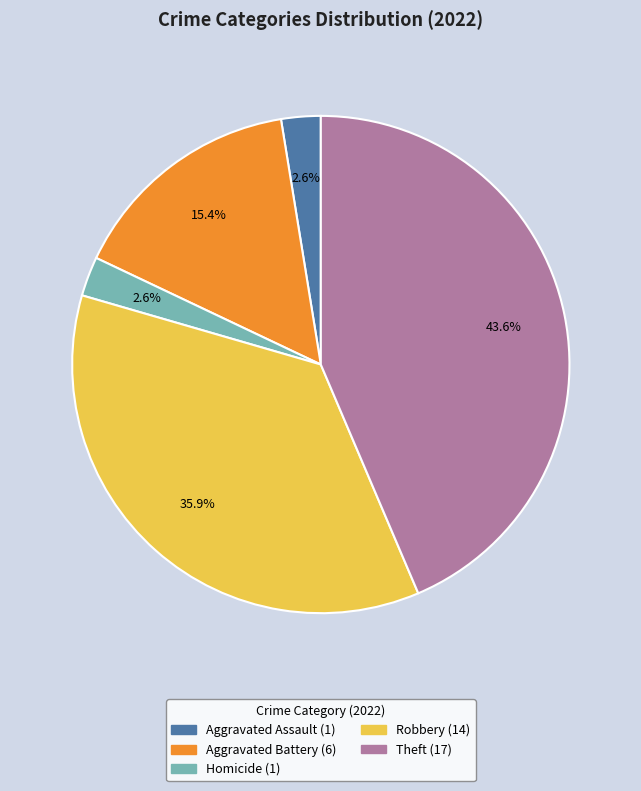

Is there any slice that represents more than half of the pie?

No